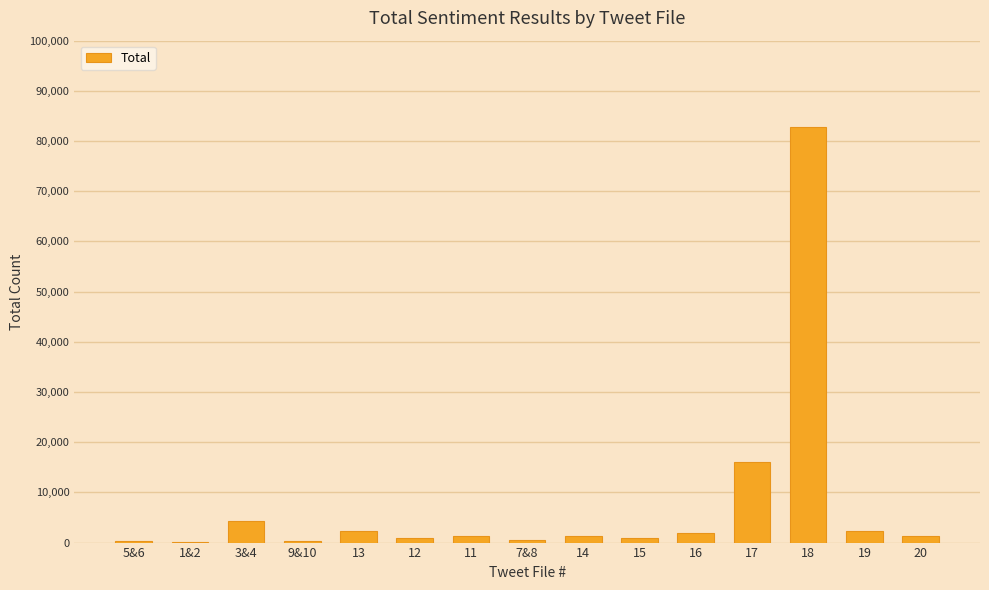

Are the bars horizontal?

No